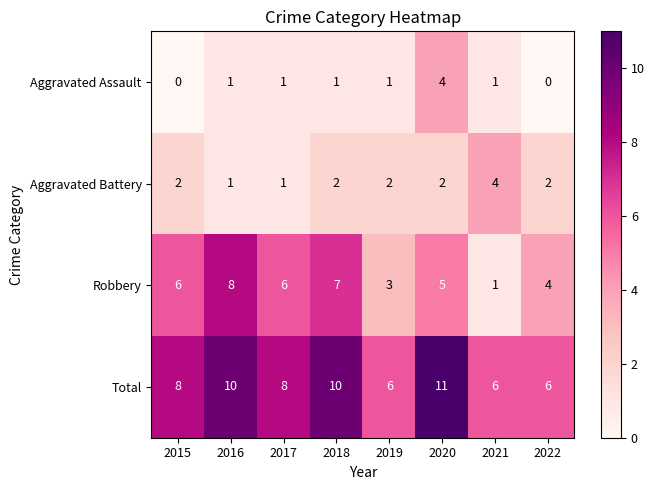

What is the difference between the highest and lowest values at 2015?

8